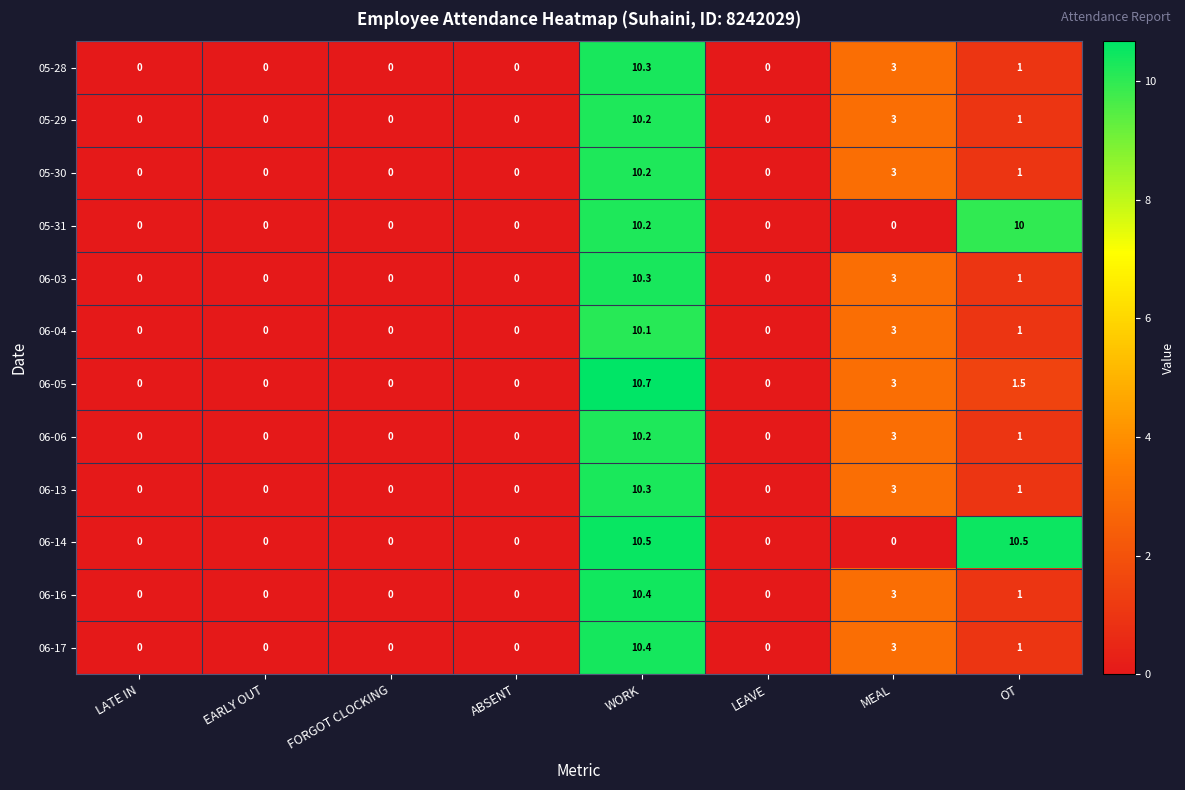

The value of 06-16 at FORGOT CLOCKING is 0.0. True or false?

True